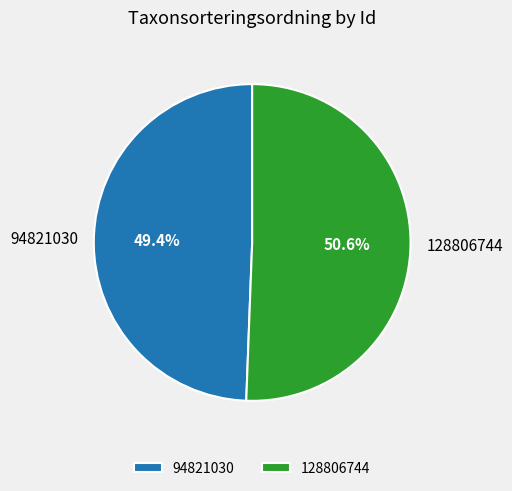

What percentage do 128806744 and 94821030 together represent?

100.0%